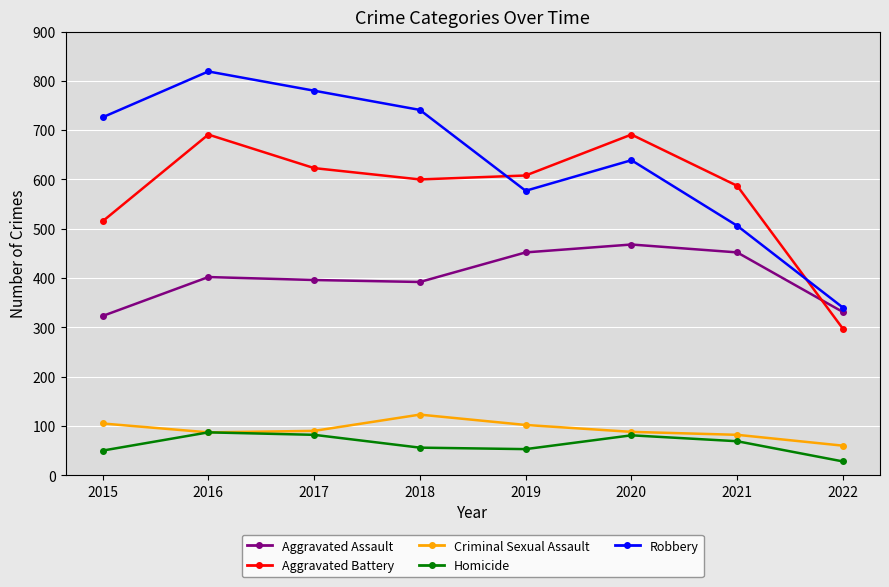

What value does the Criminal Sexual Assault series have at 2020, to the nearest 10?

90